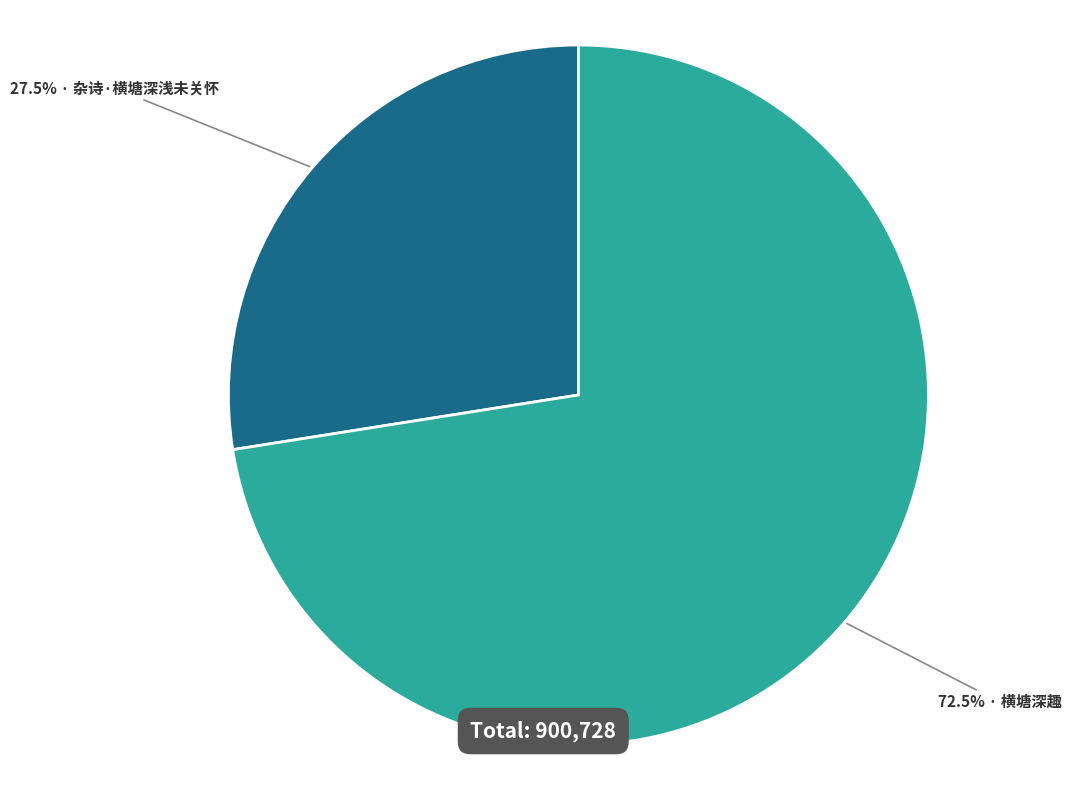

Does any single category account for the majority?

Yes